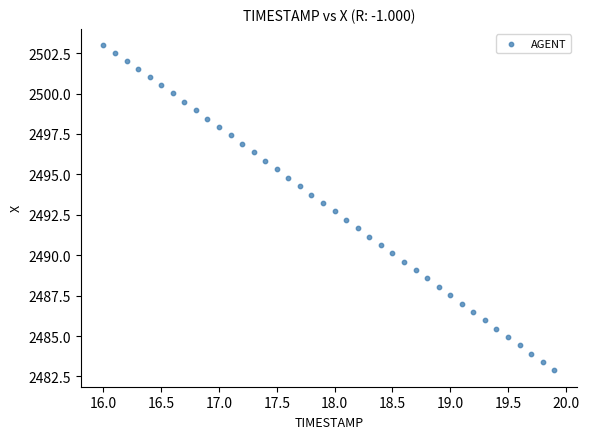

What is the range of Y values (max minus min)?

20.1